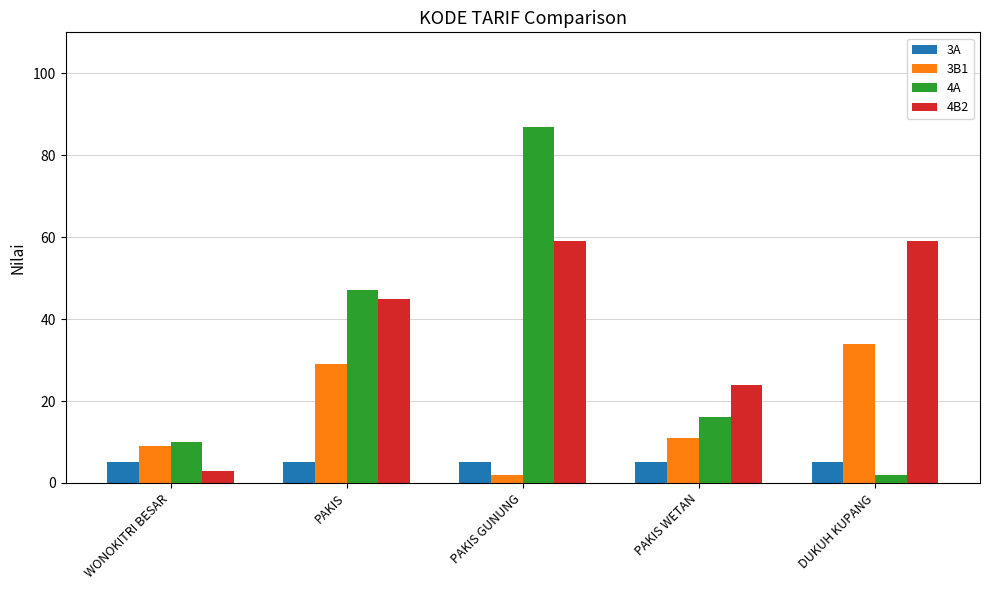

Where does the 3B1 series first go above 11?

PAKIS